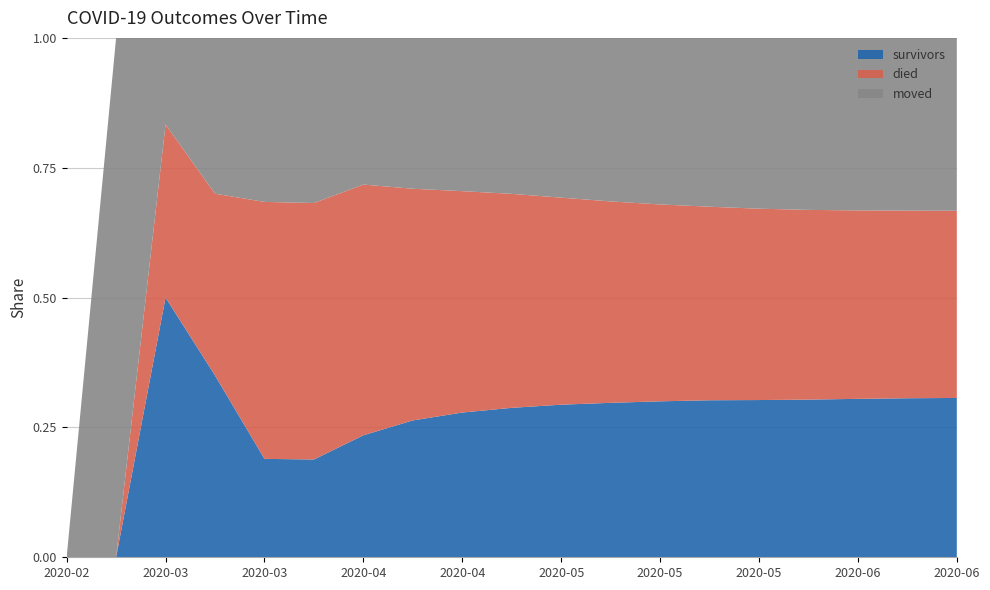

What are all the series names shown in the legend?

survivors, died, moved